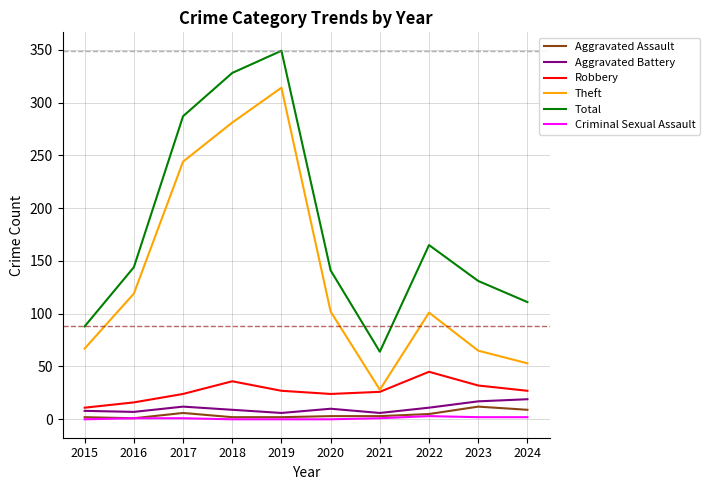

What is the maximum value for Robbery?

45